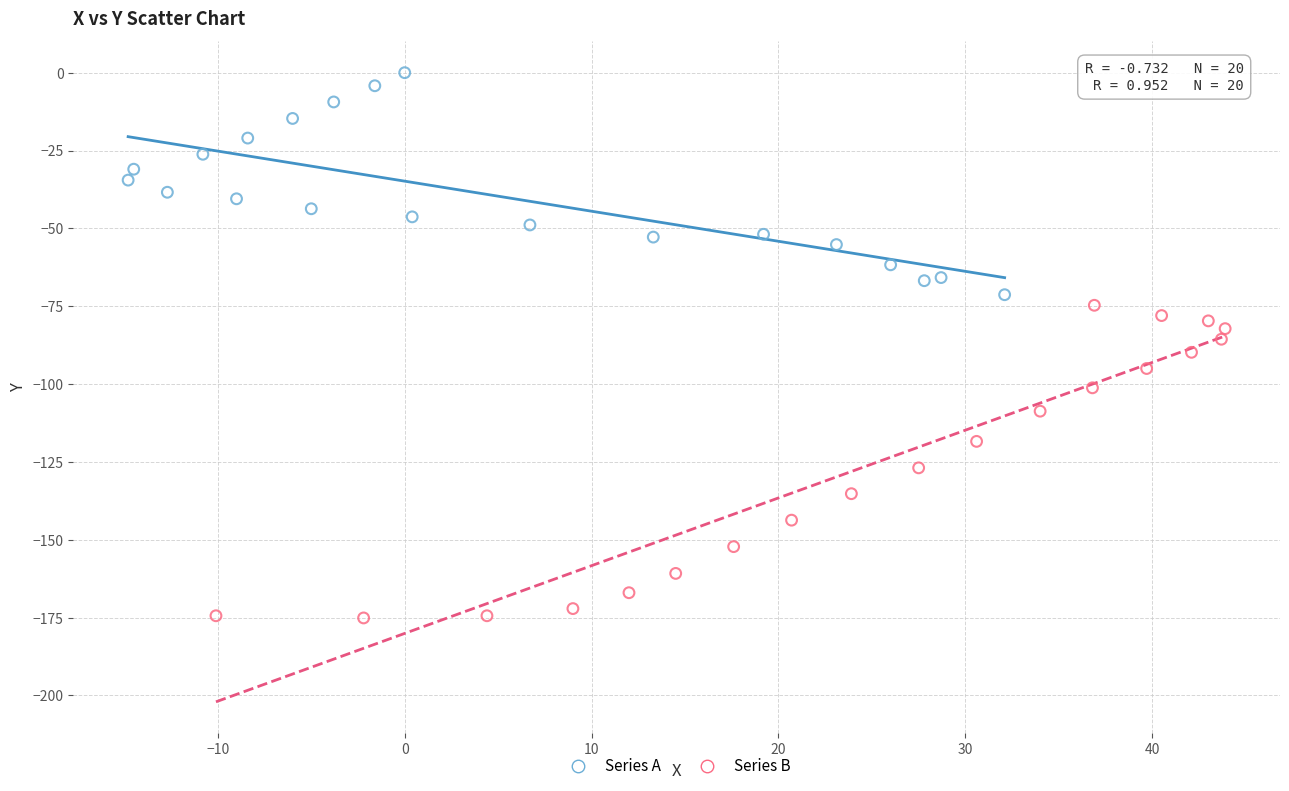

Which series has the largest Y range (max minus min)?

Series B